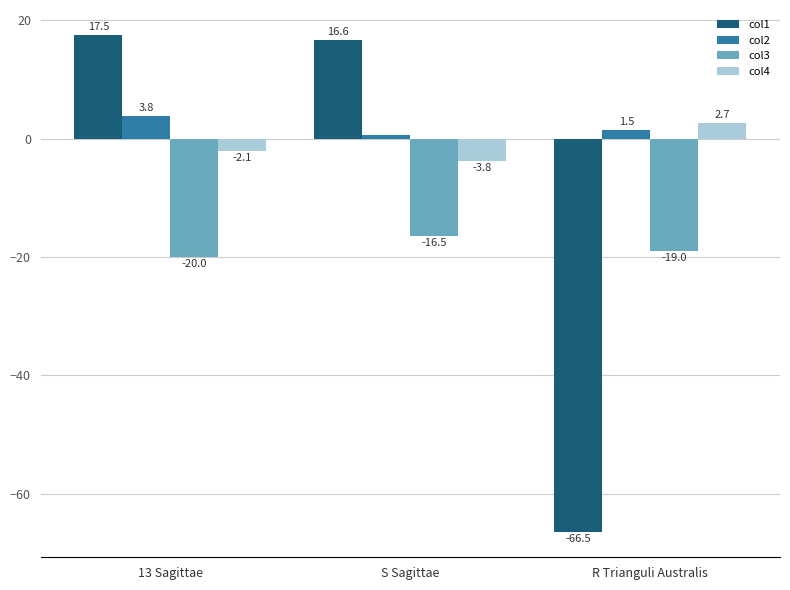

What is the difference between the maximum and minimum values in the col2 series?

3.2